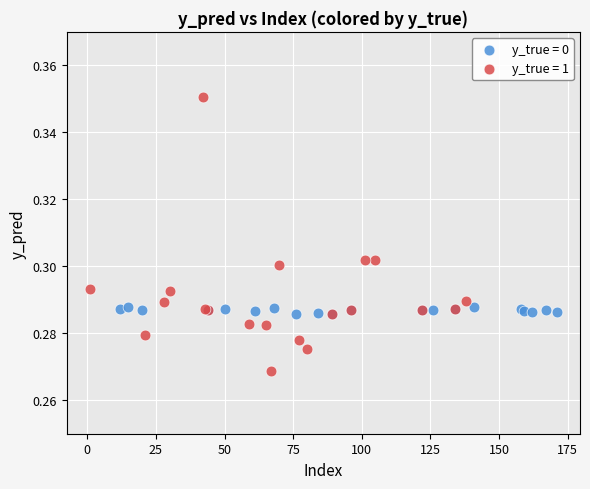

Which series contains the highest Y value?

y_true = 1